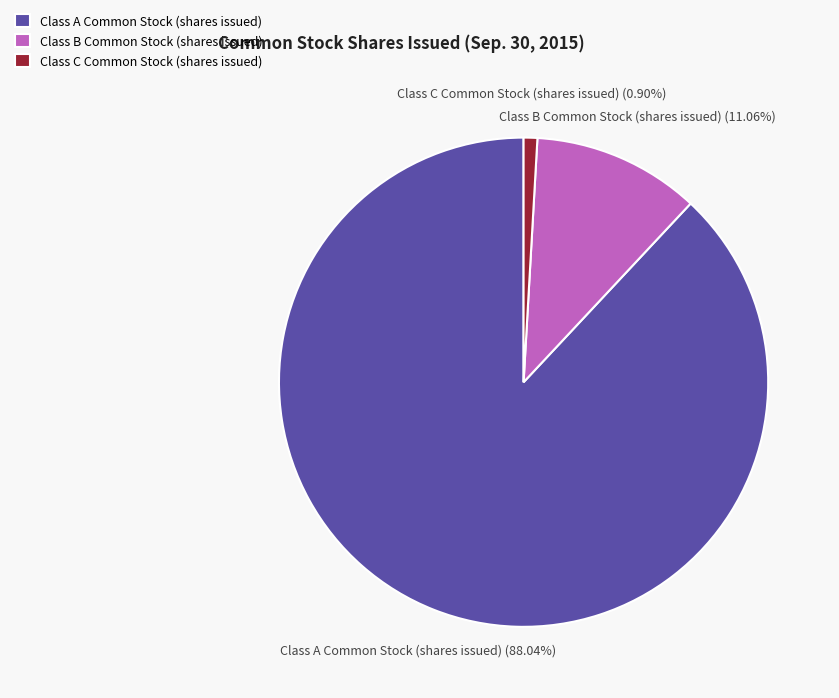

Approximately how many times larger is the value at Class B Common Stock (shares issued) compared to Class C Common Stock (shares issued)?

12.2